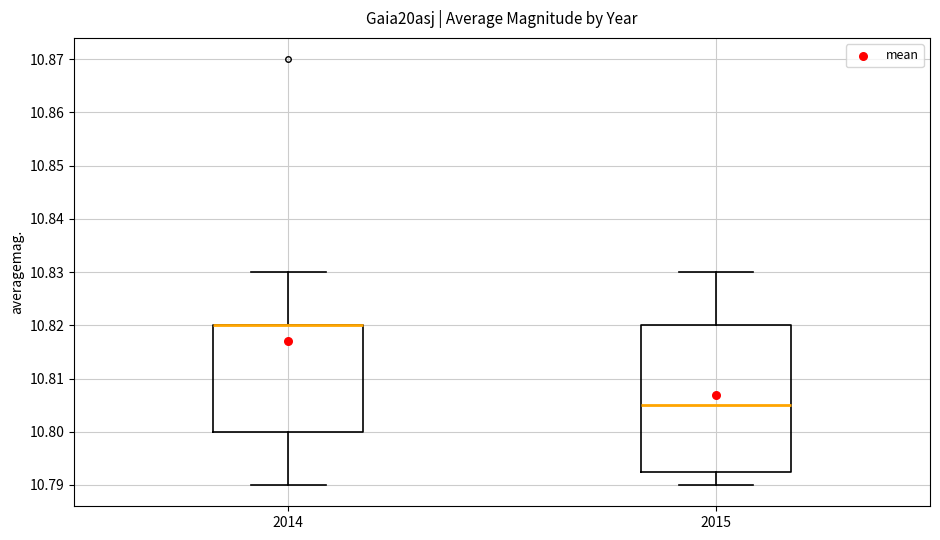

Where does the lower whisker of the box at x = 2014 end on the y-axis? The values are not printed on the chart, so give them approximately, as read against the axis.

10.790